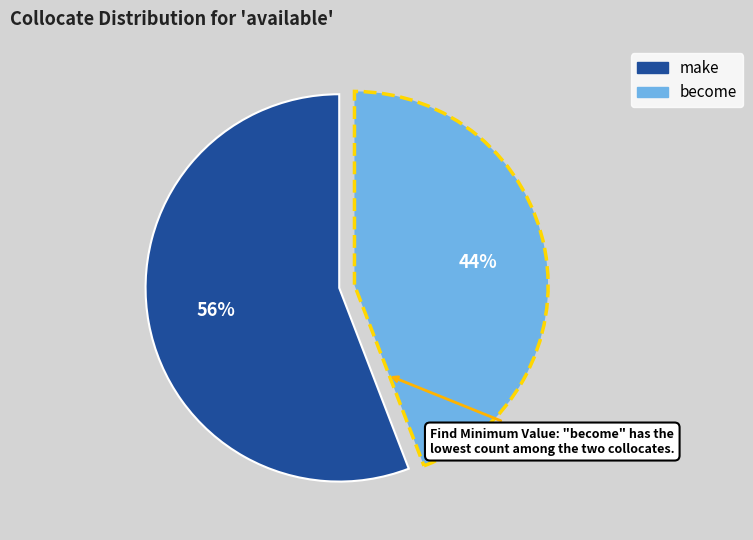

Which category accounts for the majority?

make